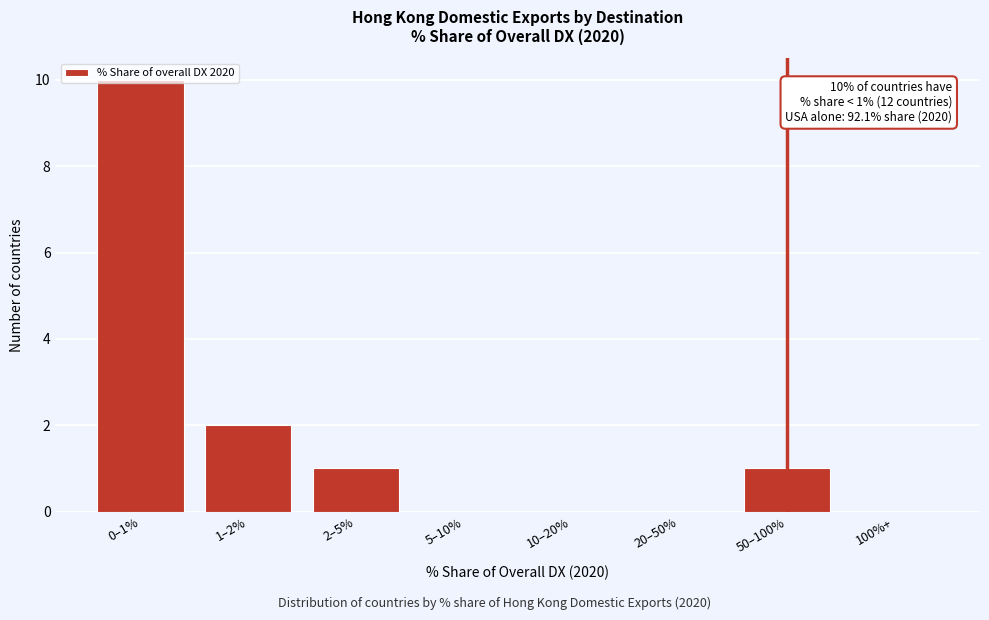

True or false: the data shows 3 at 1–2%.

False